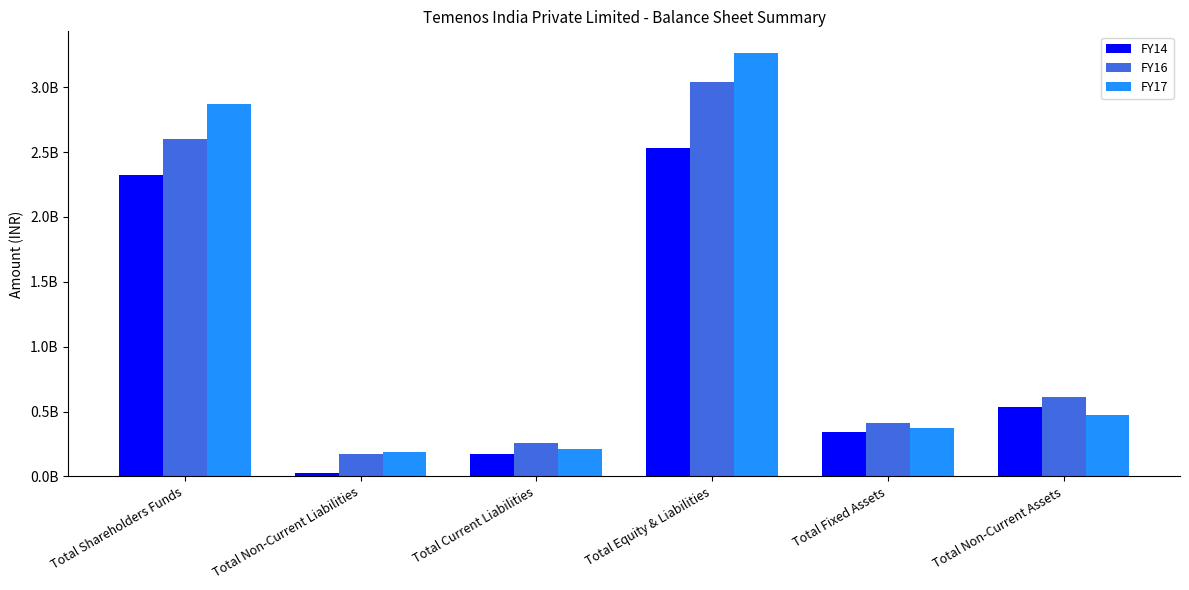

What position from the right is Total Equity & Liabilities?

3